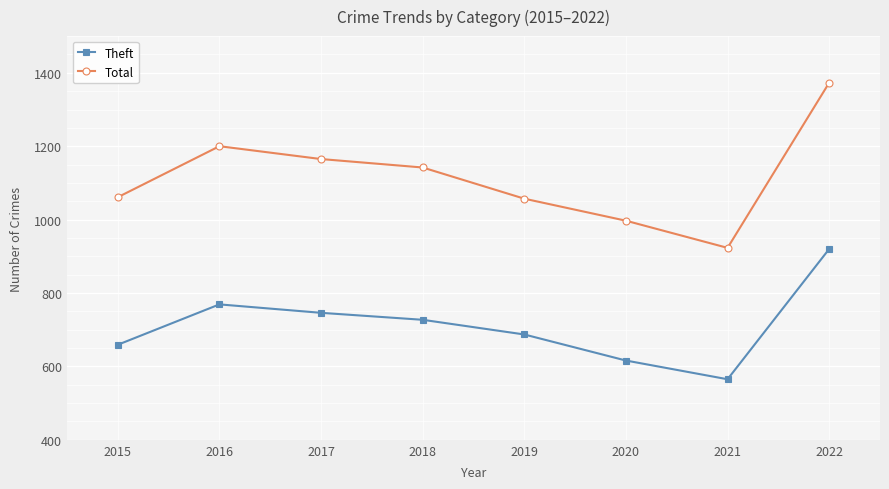

Rank the series by their maximum value, from lowest to highest.

Theft, Total